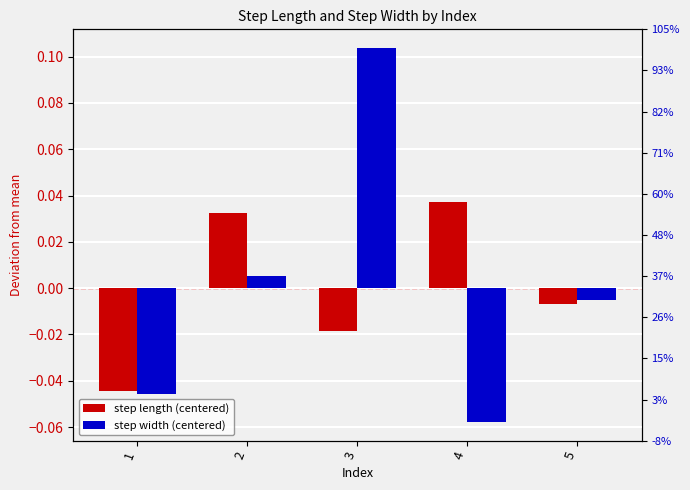

At which category does the chart reach its minimum across all series?

4